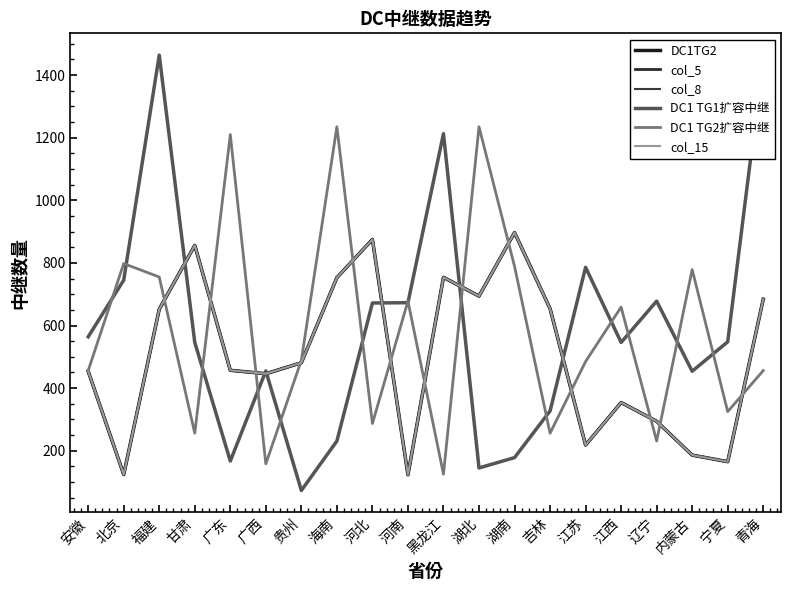

Which label corresponds to the smallest value in the chart?

贵州